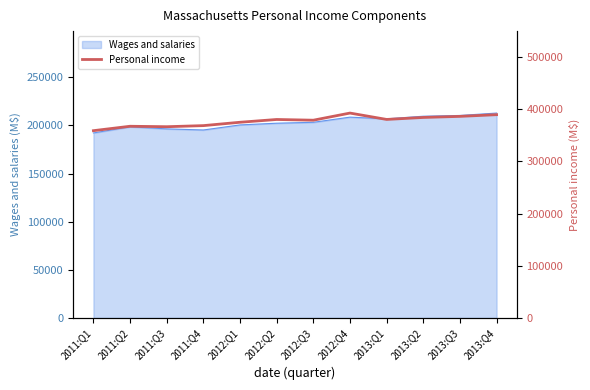

What is the label of the 9th point from the right?

2011:Q4